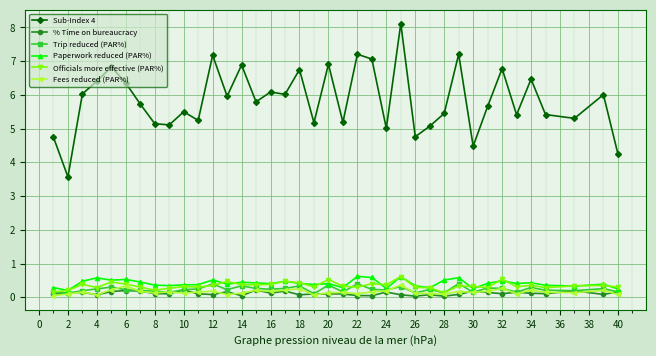

What is the minimum value for Sub-Index 4?

3.6